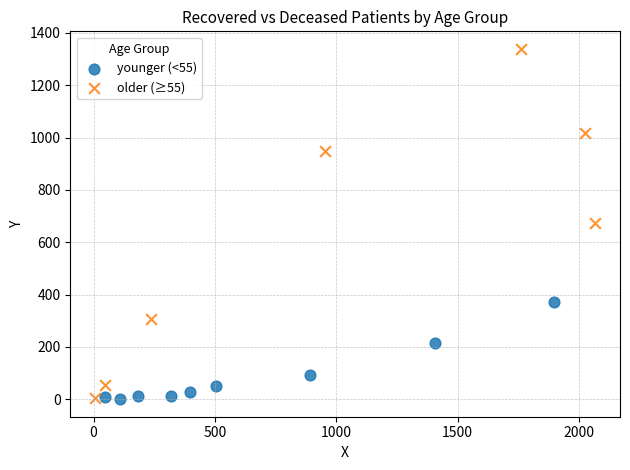

What are all the series names shown in the legend?

younger (<55), older (≥55)